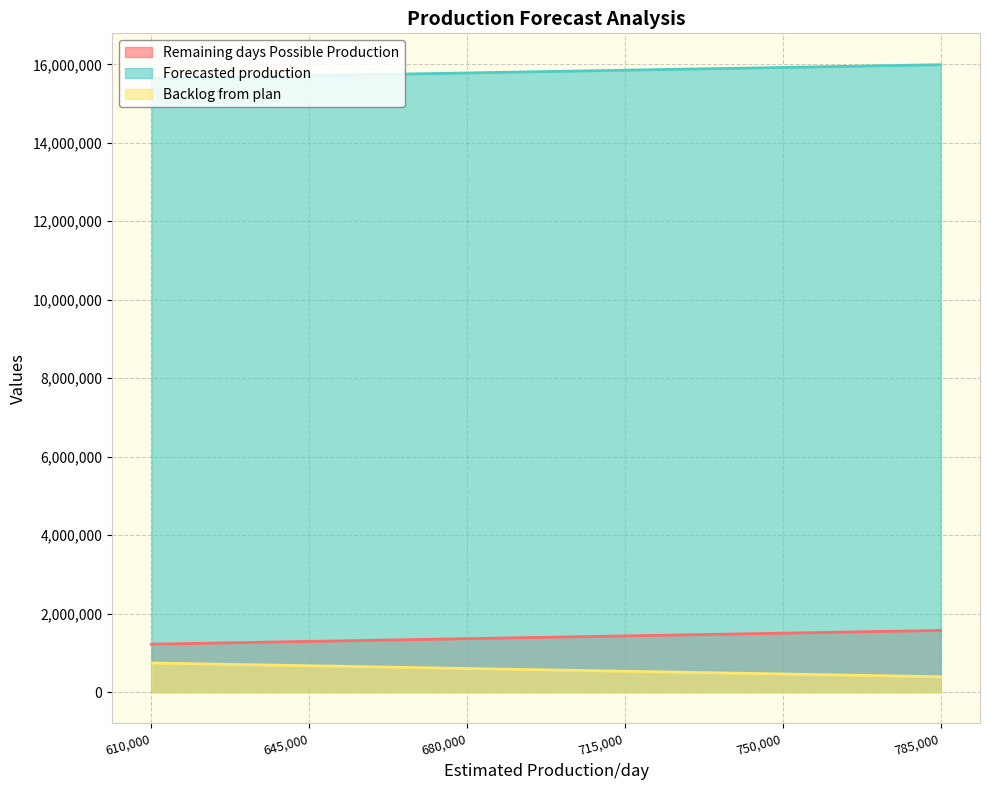

At which category does the chart reach its minimum across all series?

785000